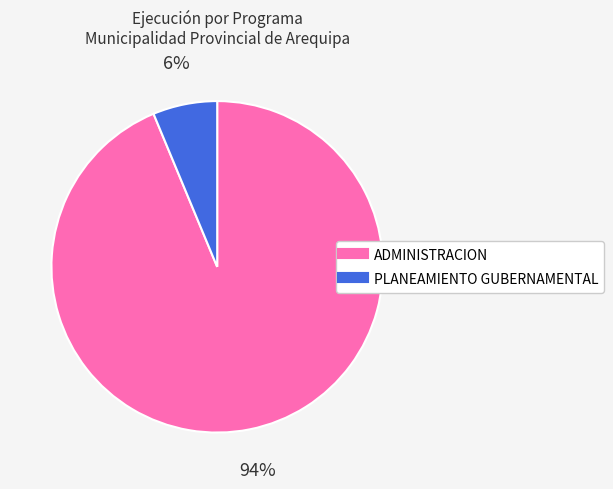

How many slices are in this pie chart?

2